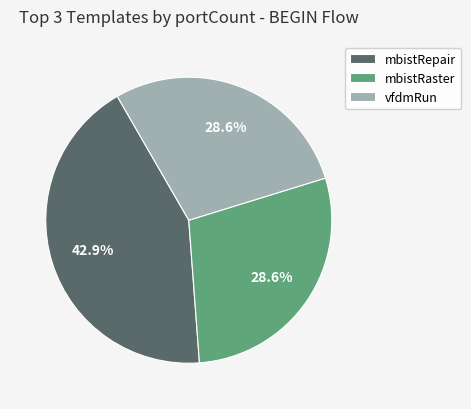

To the nearest percent, what is the difference between the largest and smallest slice percentages?

14%